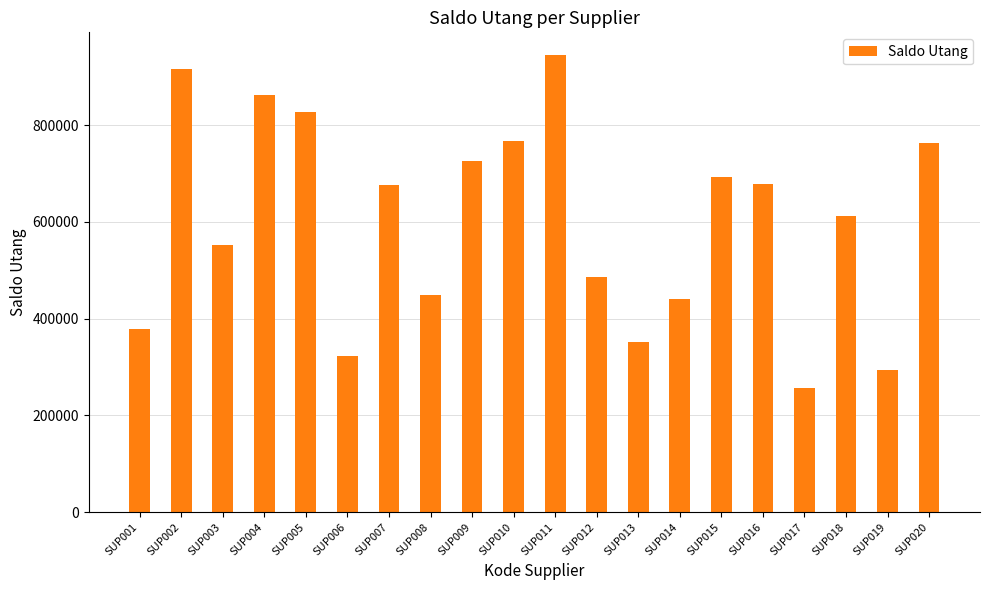

What is the value of the 18th bar from the left?

612422